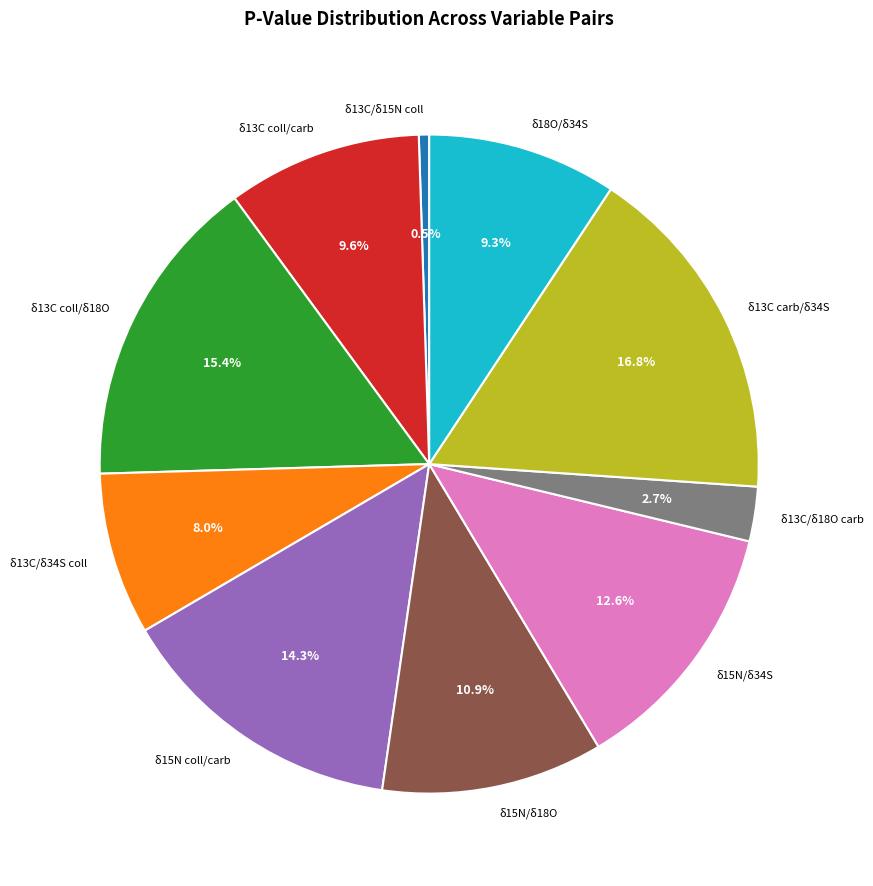

Is it true that δ13C coll/δ18O is 26% of the pie?

False